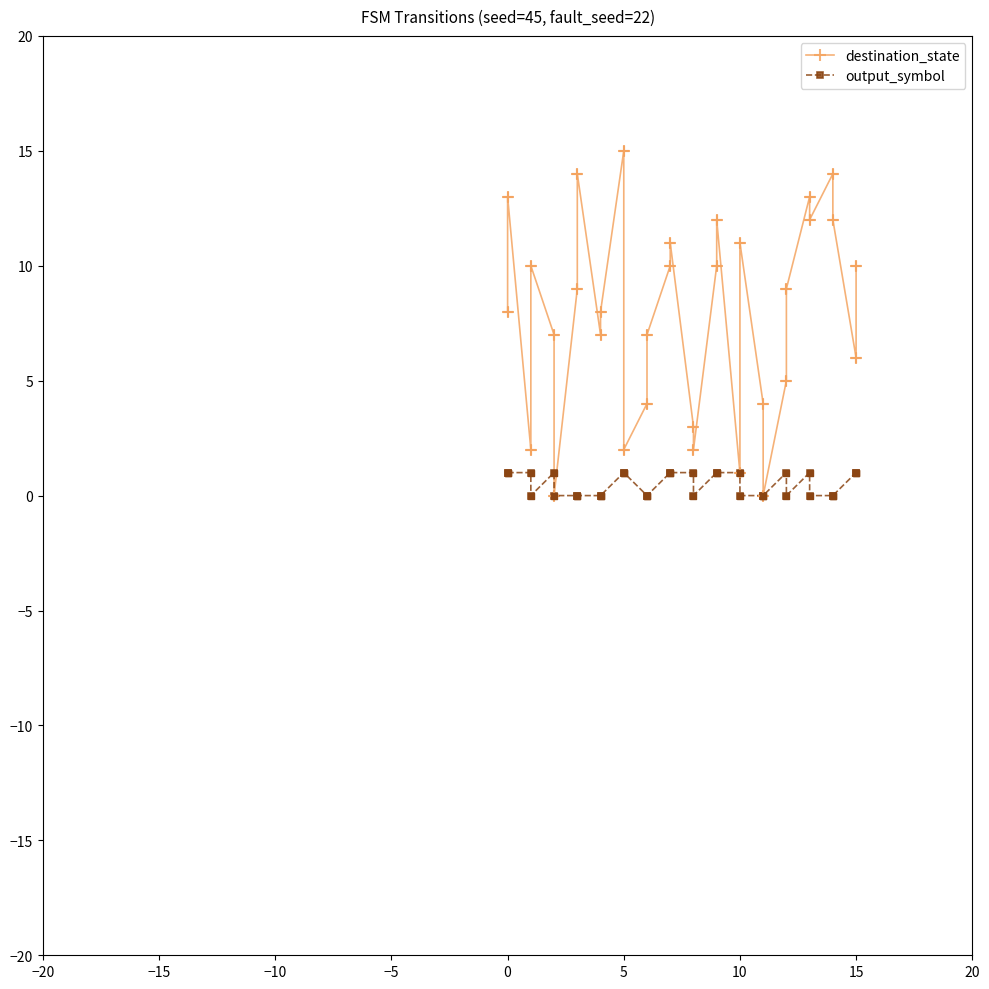

Which series contains the lowest Y value?

destination_state